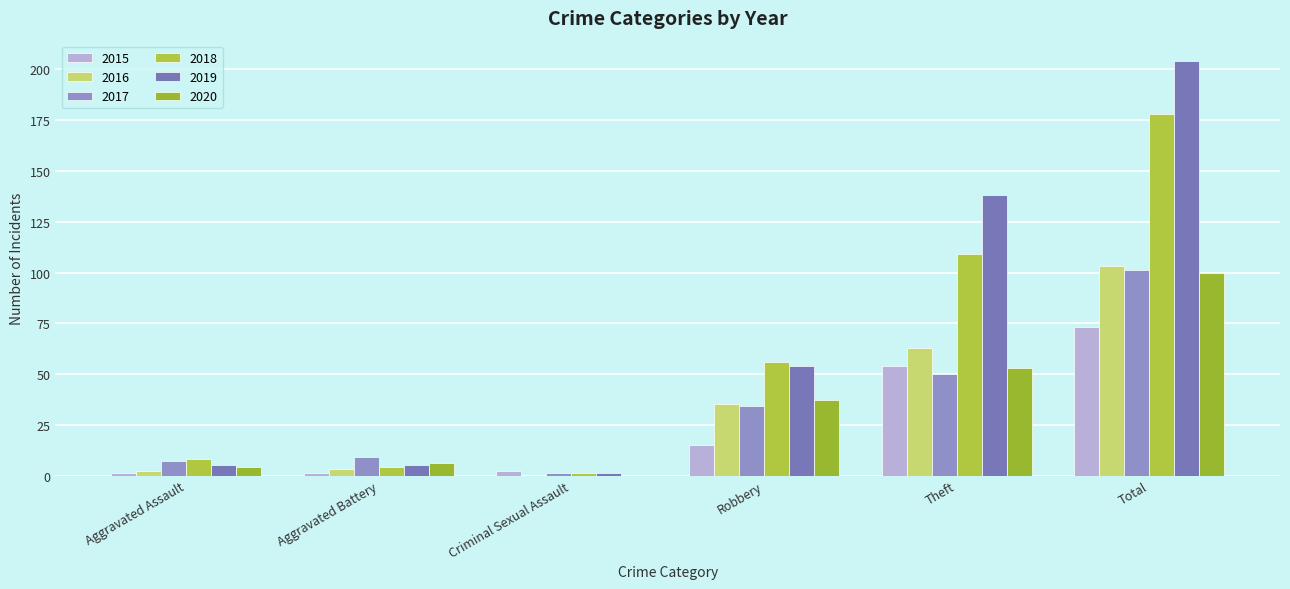

Count the number of data series in this chart.

6